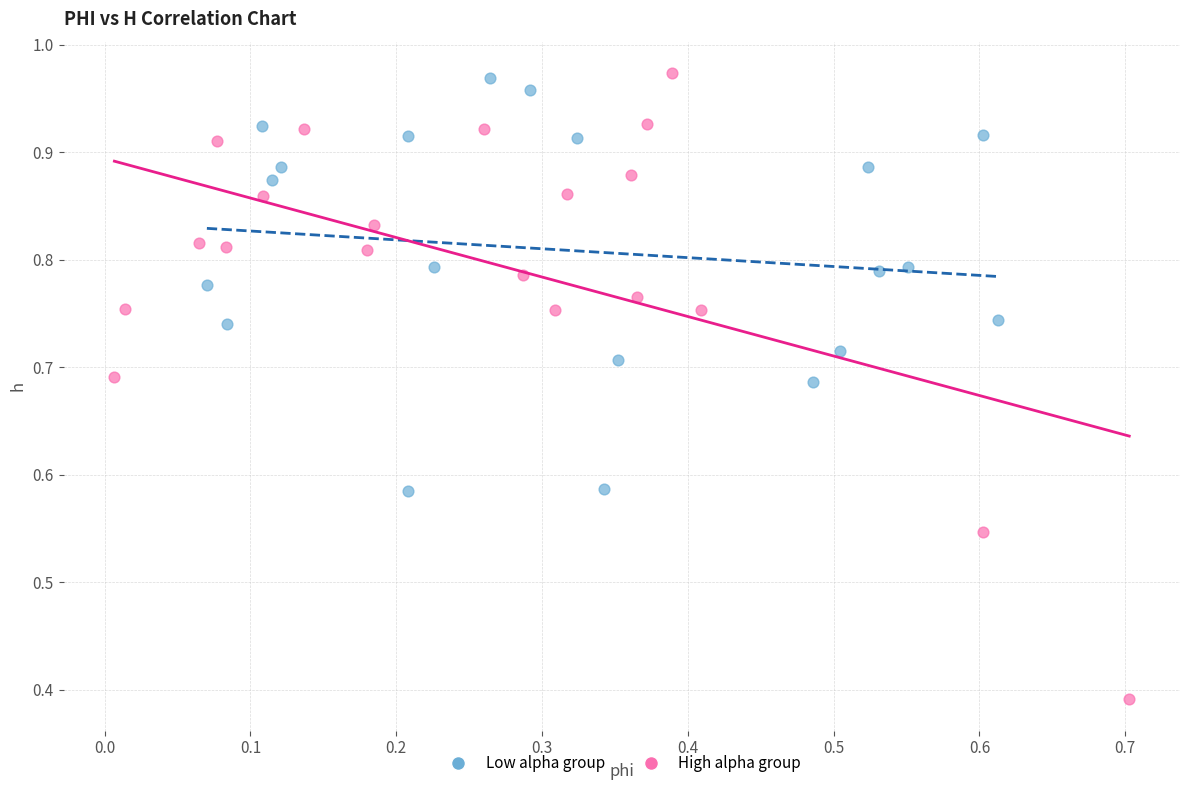

Which series has the largest Y range (max minus min)?

High alpha group